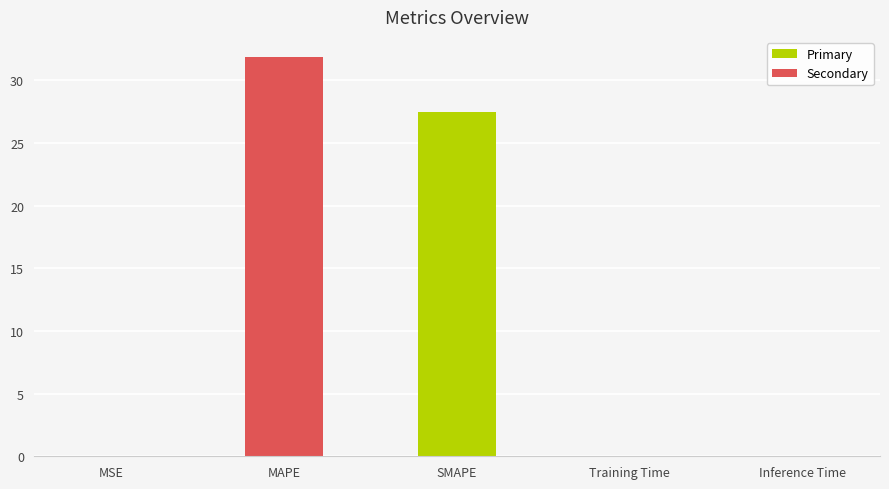

The value at SMAPE is 14.5. True or false?

False